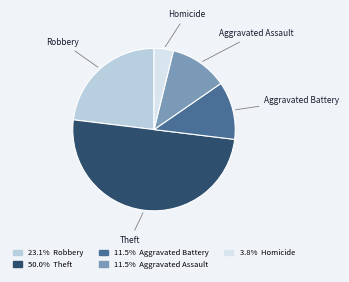

How many slices are in this pie chart?

5